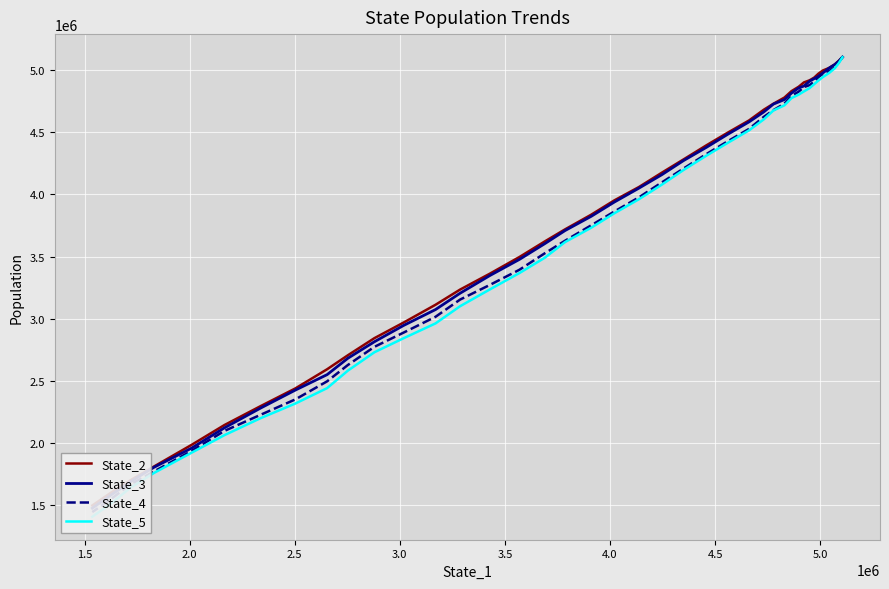

What is the sum of all State_2 values?

149768753.2